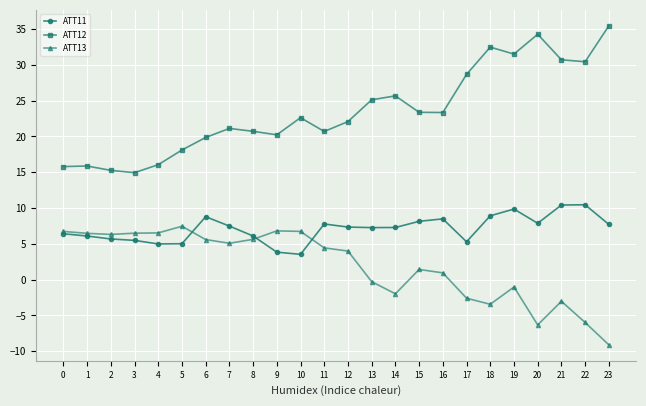

True or false: ATT13 has a value of -6.3 at 20.

True